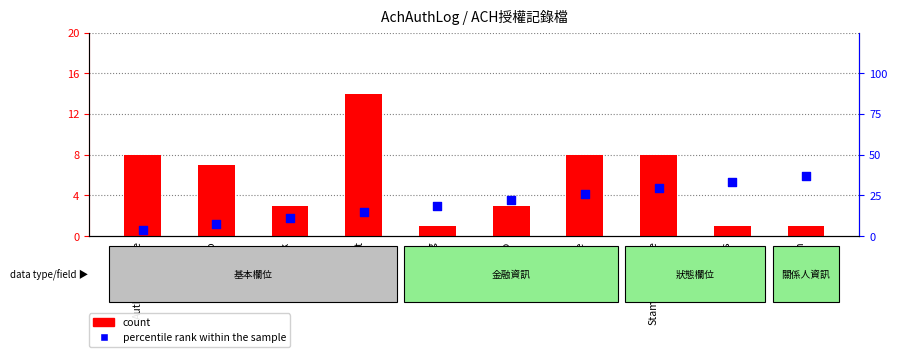

Which series reaches the maximum Y coordinate?

percentile rank within the sample